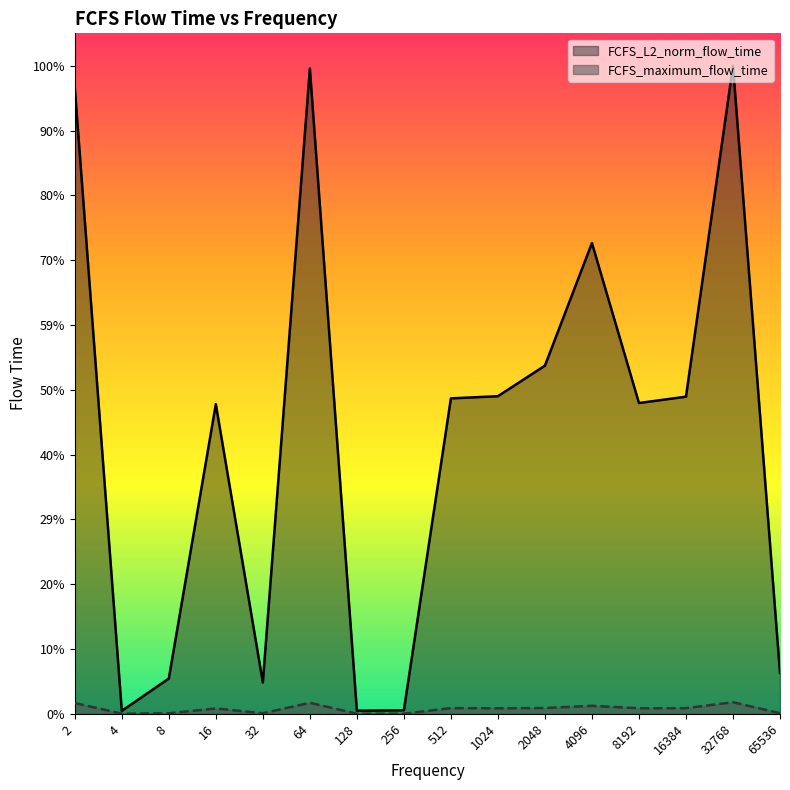

At which label is FCFS_maximum_flow_time closest to 322933?

2048